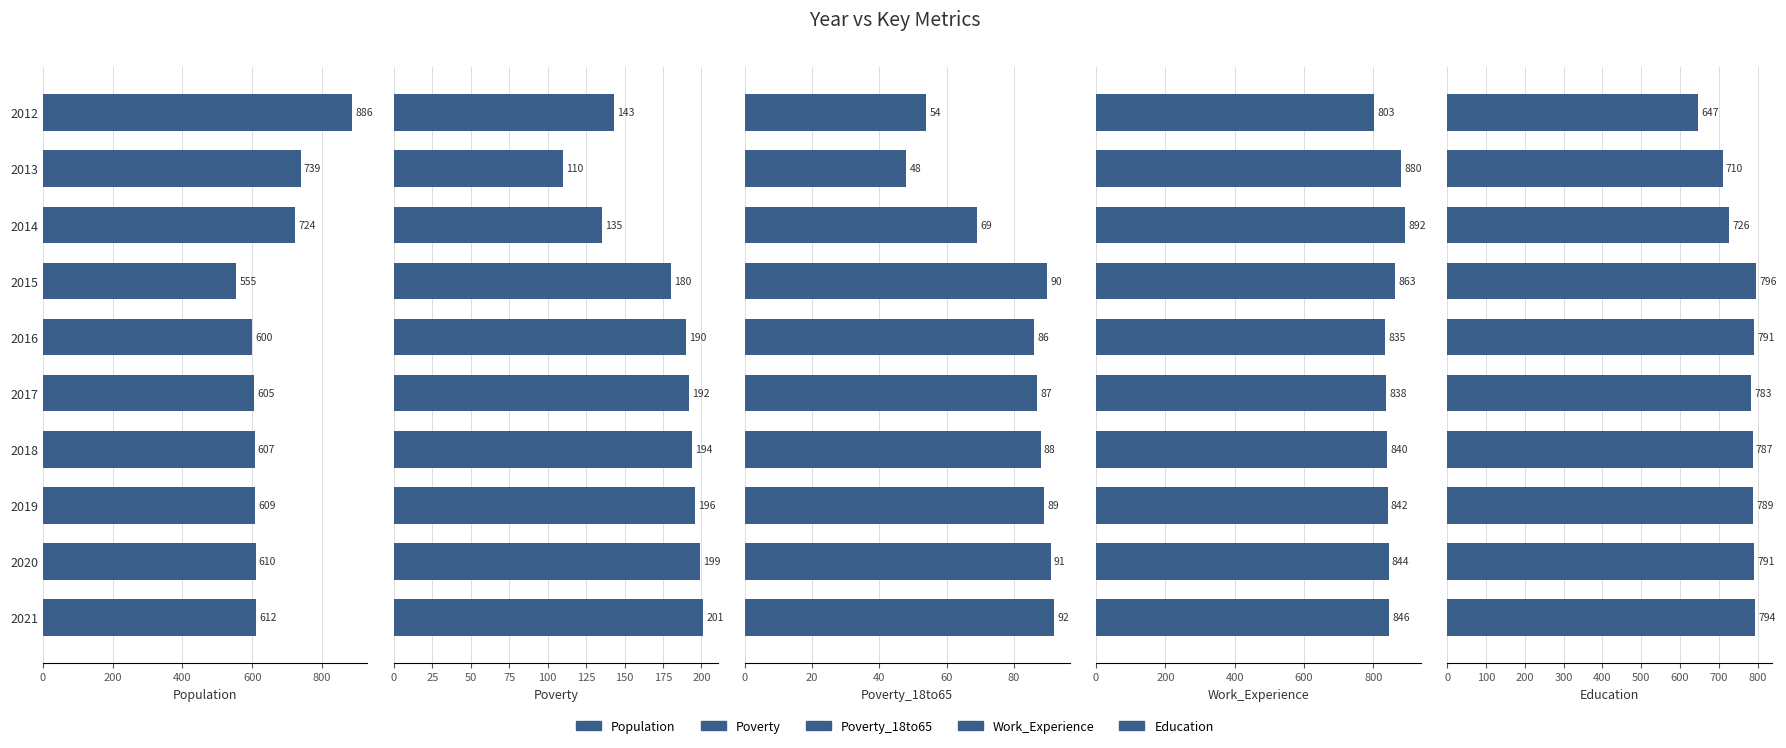

How many values in the Work_Experience series are below 844?

5